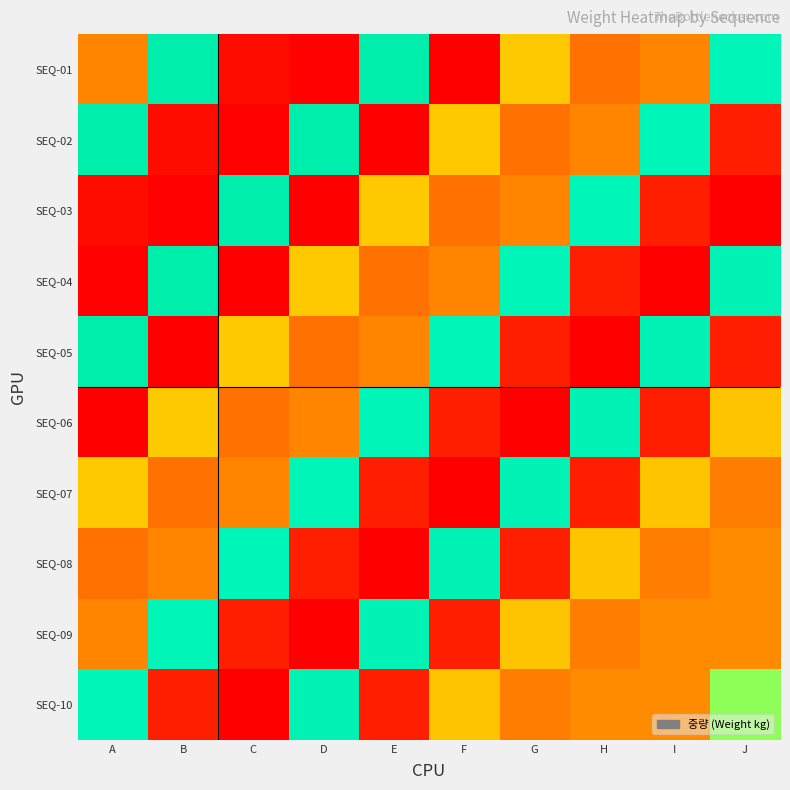

Reading left to right, list all the values displayed in this chart.

SEQ-01: A=67.7	B=54.1	C=76.5	D=11.8	E=54.1	F=77.5	G=40.0	H=69.2	I=67.7	J=52.9
SEQ-02: A=54.1	B=76.5	C=11.8	D=54.1	E=77.5	F=40.0	G=69.2	H=67.7	I=52.9	J=75.1
SEQ-03: A=76.5	B=11.8	C=54.1	D=77.5	E=40.0	F=69.2	G=67.7	H=52.9	I=75.1	J=11.3
SEQ-04: A=11.8	B=54.1	C=77.5	D=40.0	E=69.2	F=67.7	G=52.9	H=75.1	I=11.3	J=53.2
SEQ-05: A=54.1	B=77.5	C=40.0	D=69.2	E=67.7	F=52.9	G=75.1	H=11.3	I=53.2	J=75.2
SEQ-06: A=77.5	B=40.0	C=69.2	D=67.7	E=52.9	F=75.1	G=11.3	H=53.2	I=75.2	J=39.5
SEQ-07: A=40.0	B=69.2	C=67.7	D=52.9	E=75.1	F=11.3	G=53.2	H=75.2	I=39.5	J=68.3
SEQ-08: A=69.2	B=67.7	C=52.9	D=75.1	E=11.3	F=53.2	G=75.2	H=39.5	I=68.3	J=34.8
SEQ-09: A=67.7	B=52.9	C=75.1	D=11.3	E=53.2	F=75.2	G=39.5	H=68.3	I=34.8	J=34.8
SEQ-10: A=52.9	B=75.1	C=11.3	D=53.2	E=75.2	F=39.5	G=68.3	H=34.8	I=34.8	J=47.3